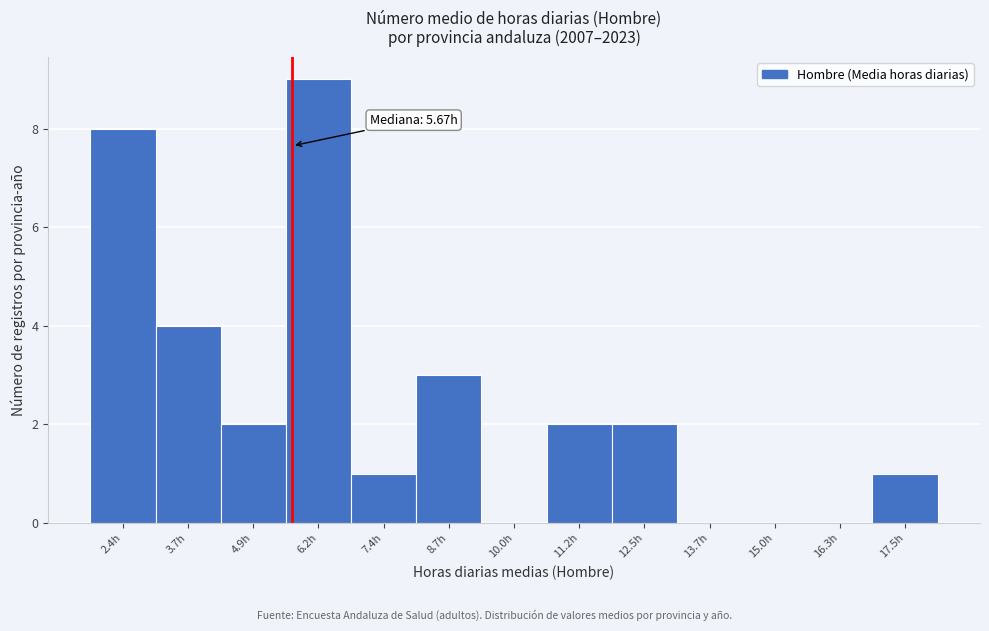

Over which range of the x-axis is the bar tallest?

5.6 to 6.8